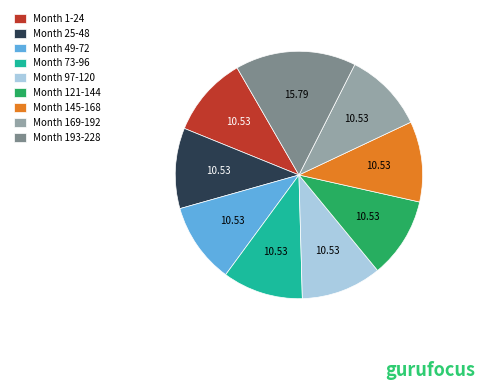

Do Month 97-120 and Month 25-48 together represent more than half of the pie?

No